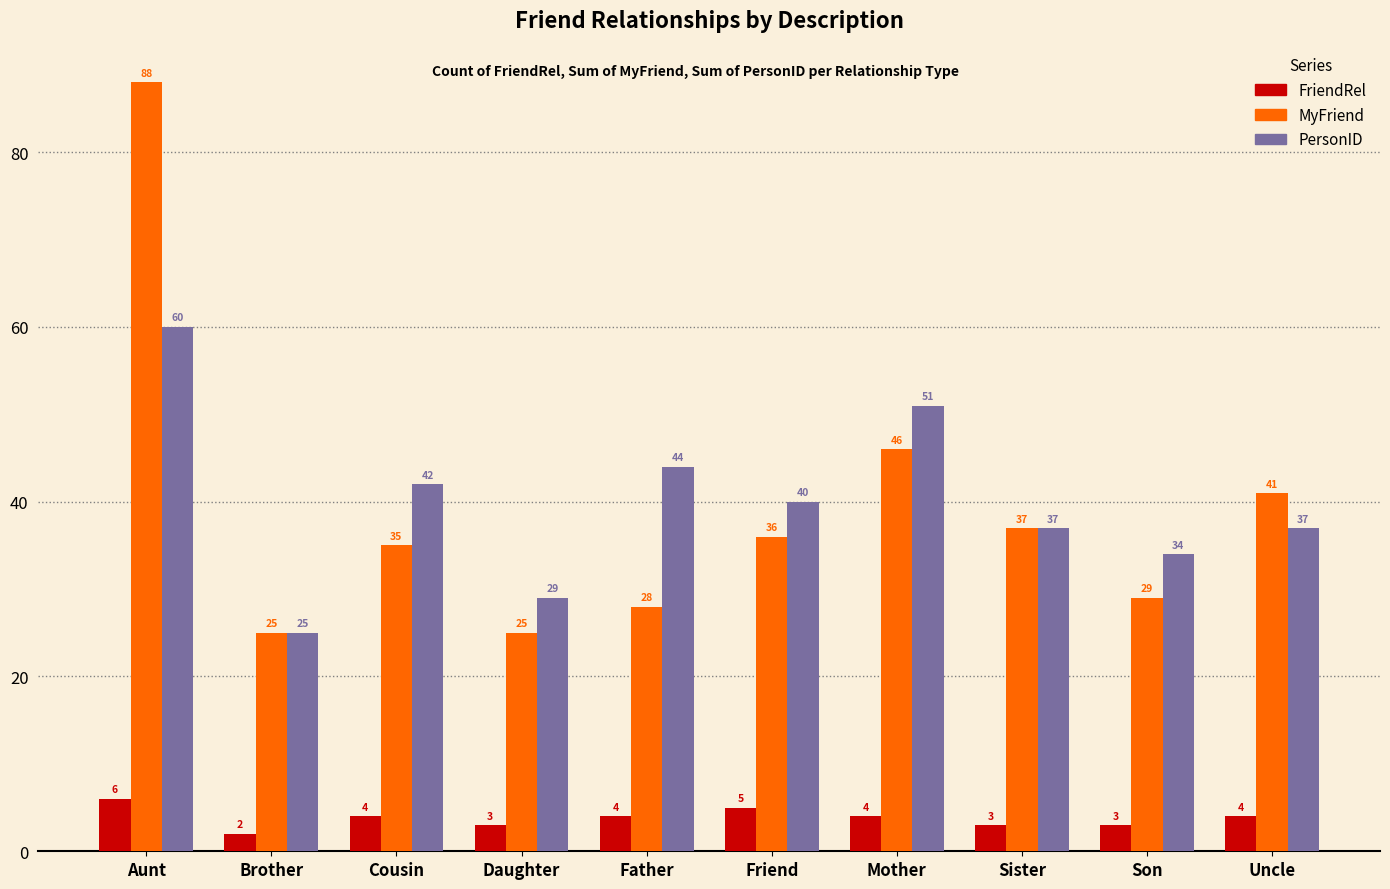

The value of PersonID at Uncle is 56. True or false?

False